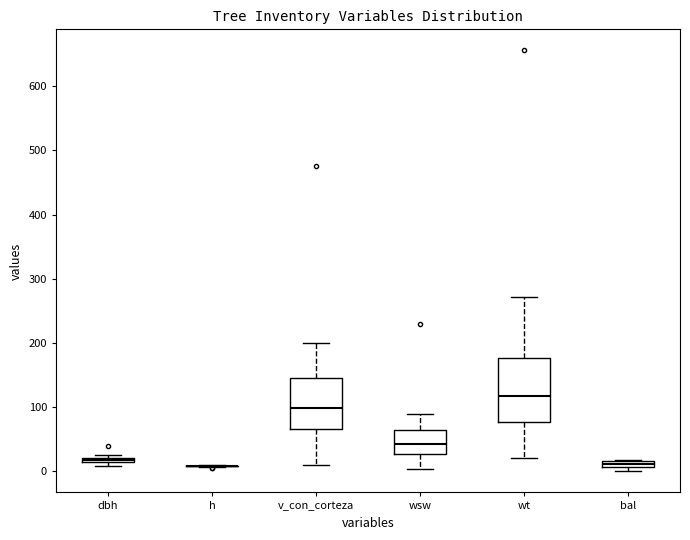

Comparing the boxes themselves (not the whiskers), which one is the tallest?

wt